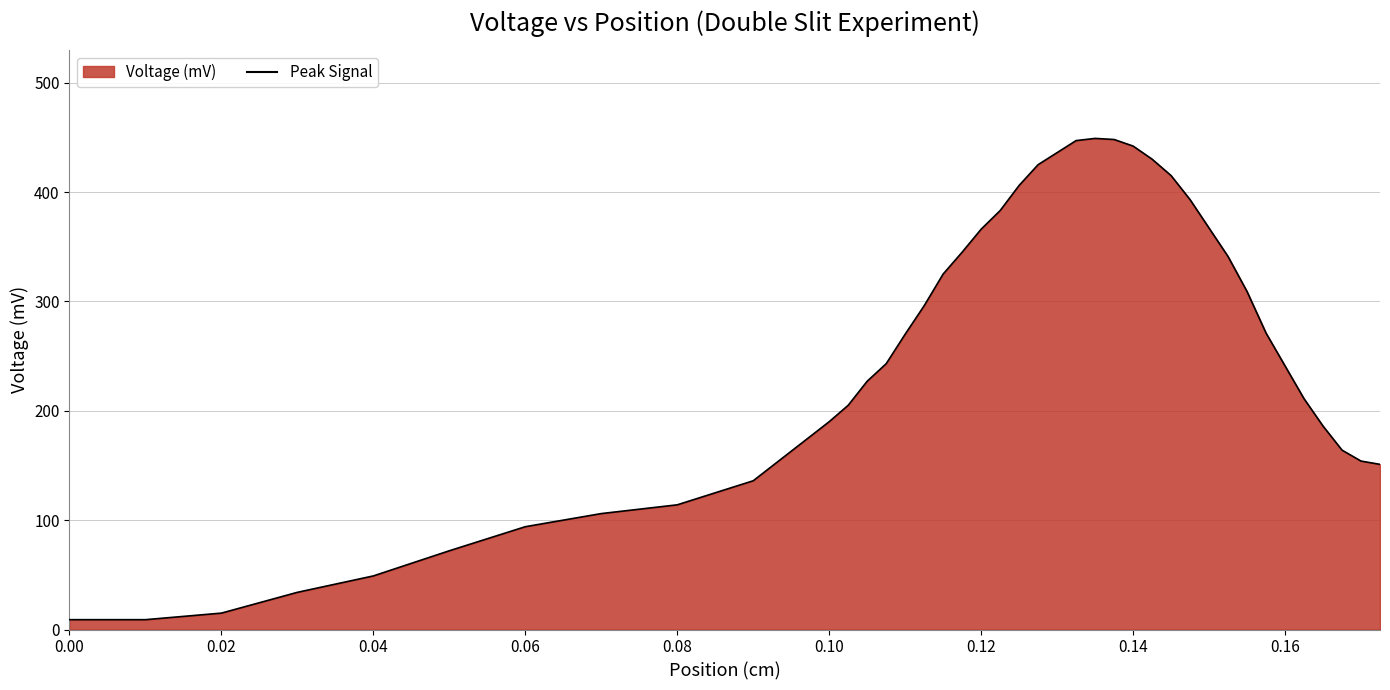

What is the average value?

254